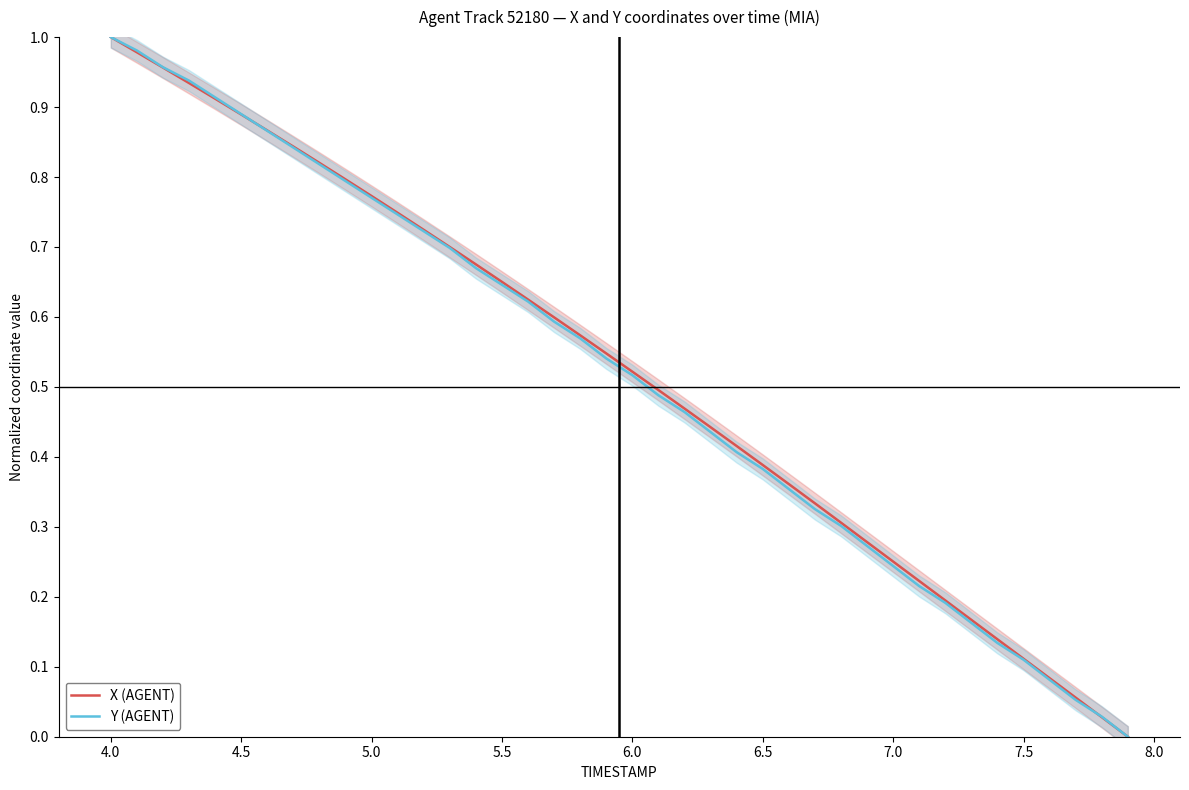

True or false: Y (AGENT) has more than 0 points higher than both neighbors.

False